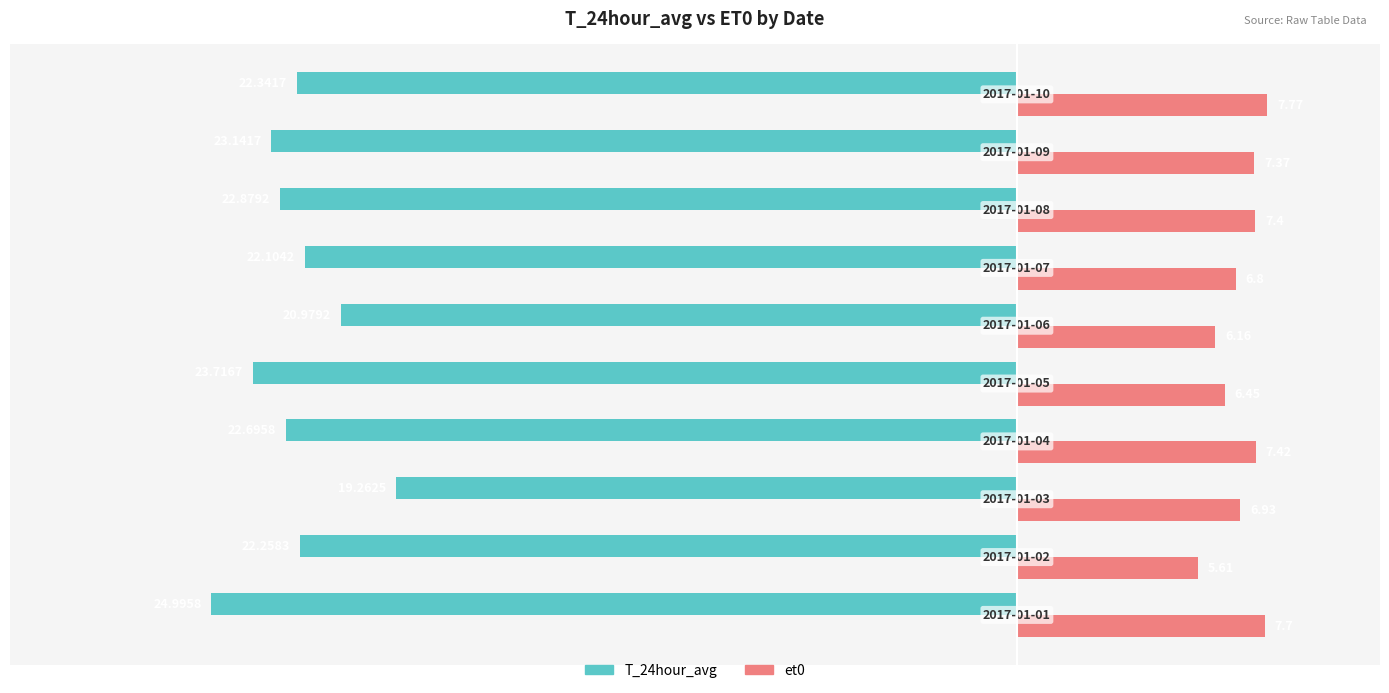

List the series in order of their peak value, lowest first.

T_24hour_avg, et0